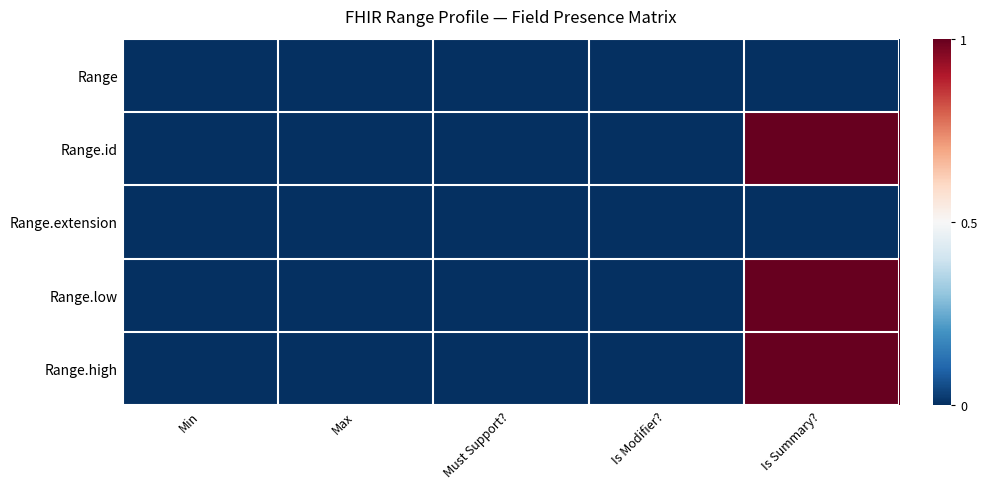

Which series has the widest spread of values?

Range.id